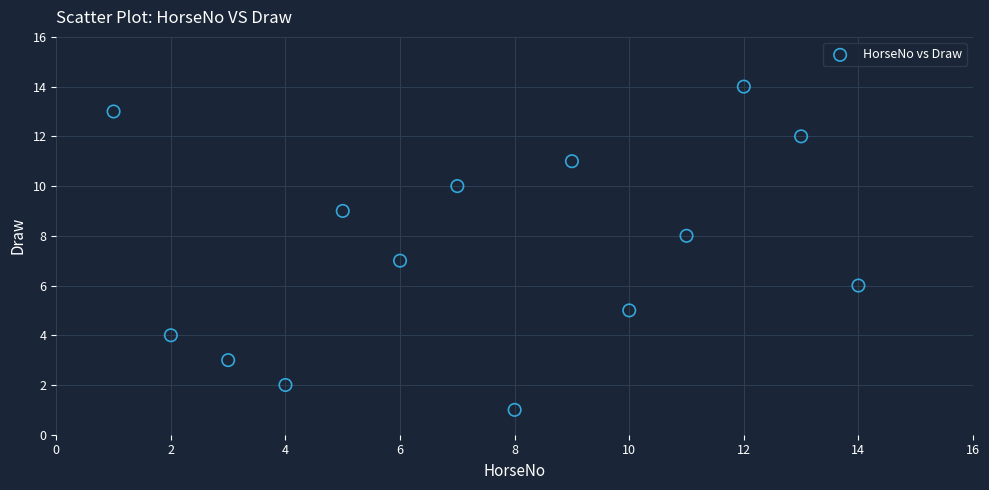

What is the range of X values (max minus min)?

13